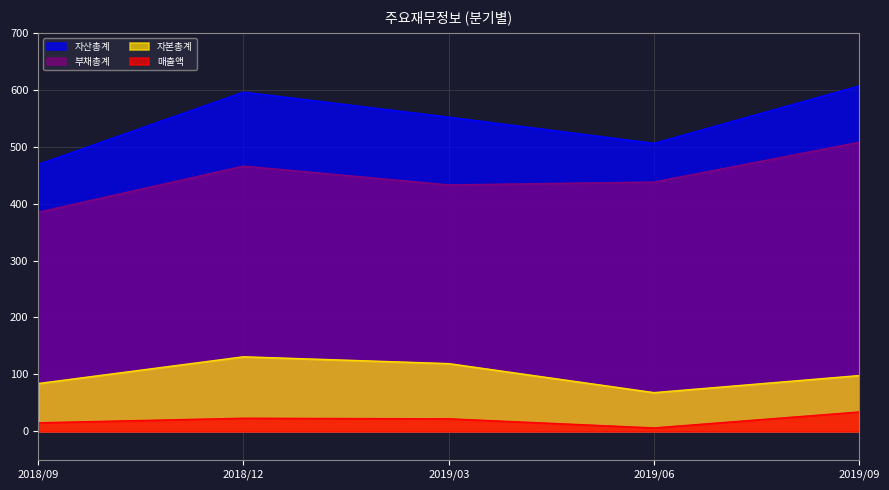

How many 자본총계 values are between 84 and 119?

3